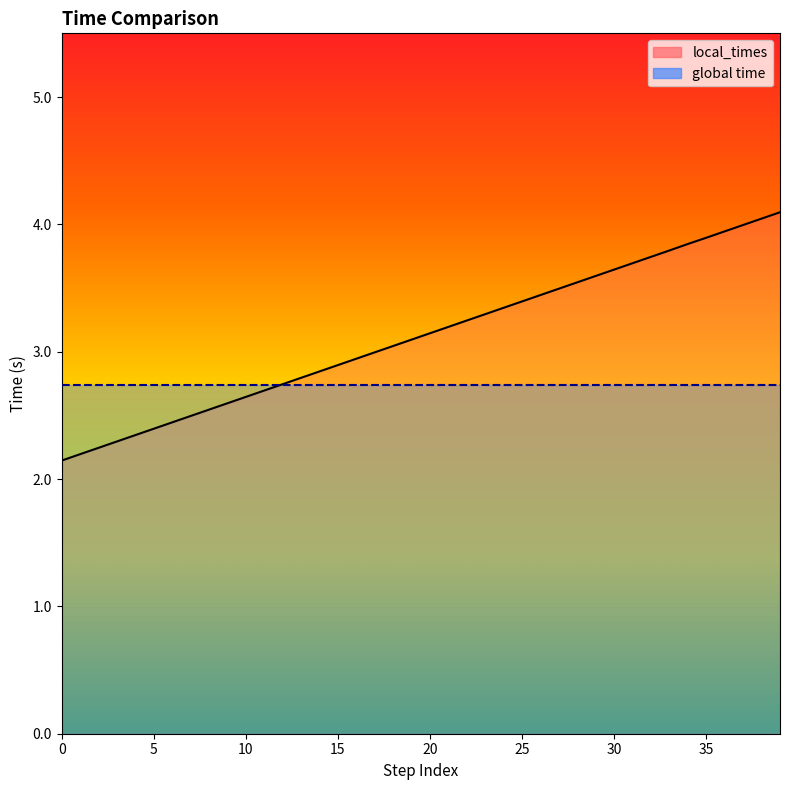

What is the change in value from 15 to 24?

+0.5